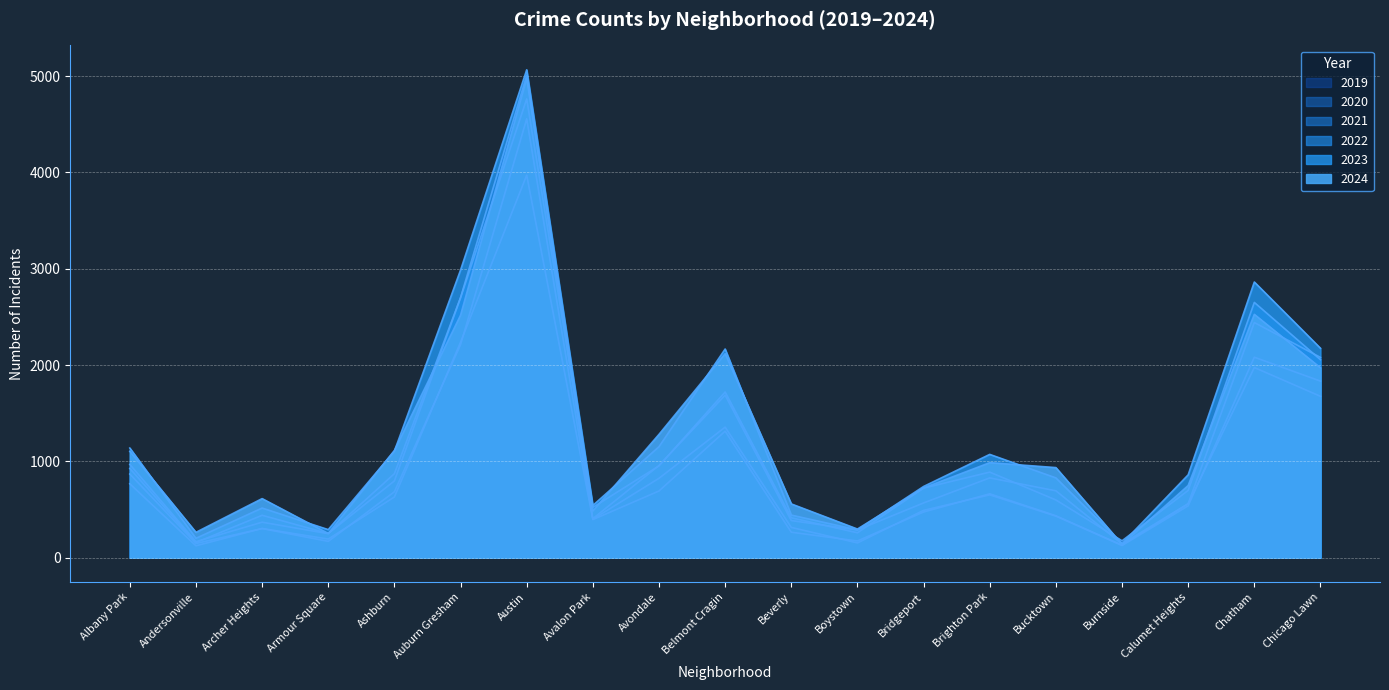

What is the total value across all series at Chicago Lawn?

11787